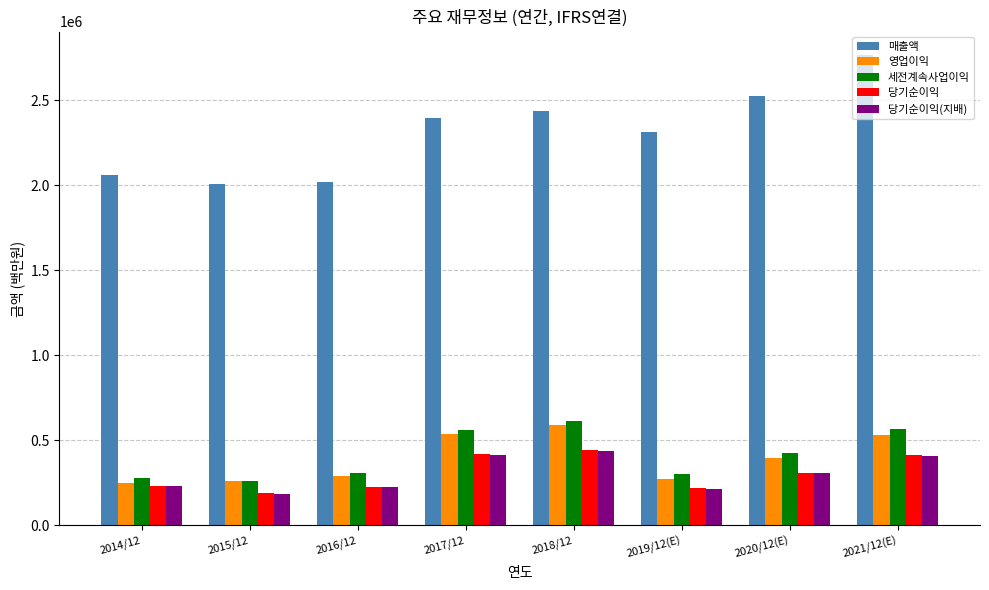

How many series are shown in this chart?

5